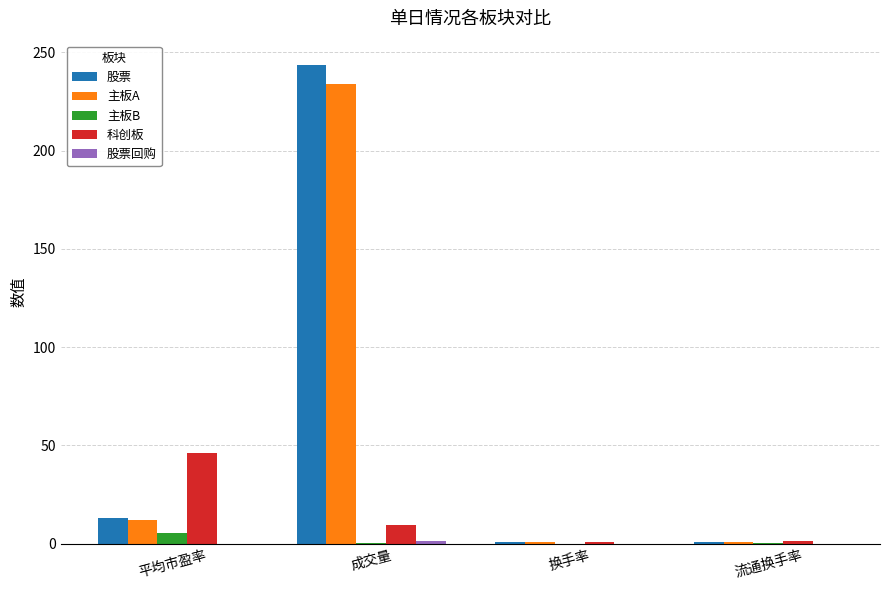

The 股票 series shows 395.0 at 成交量. True or false?

False